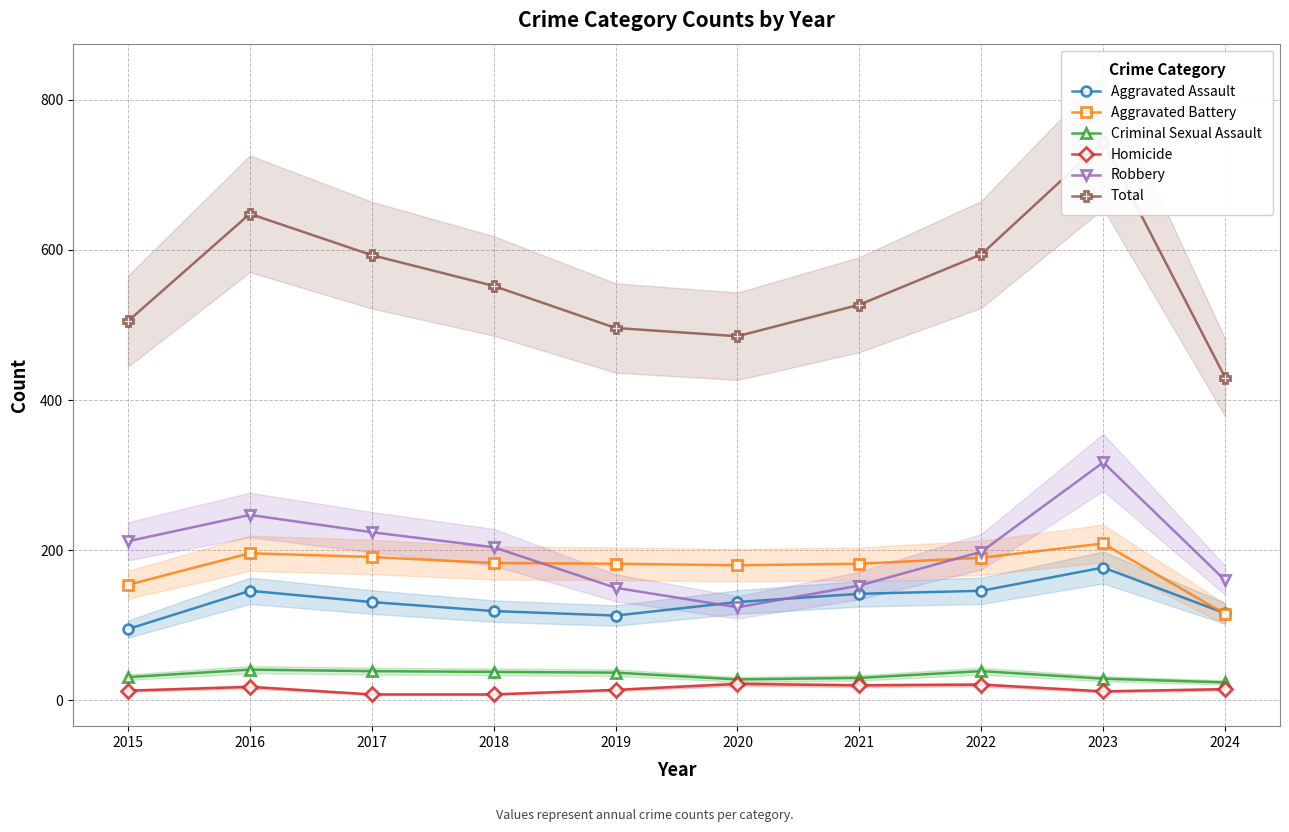

Is it true that Homicide equals 13 at 2015?

True